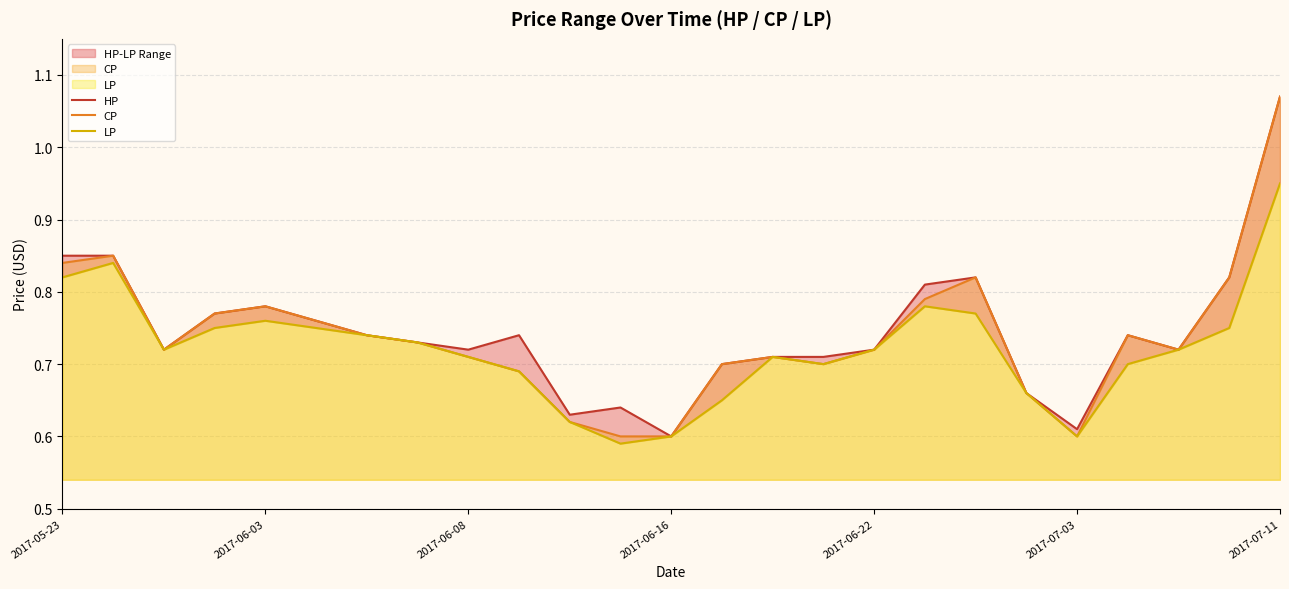

The value of CP at 15 is 0.3. True or false?

False